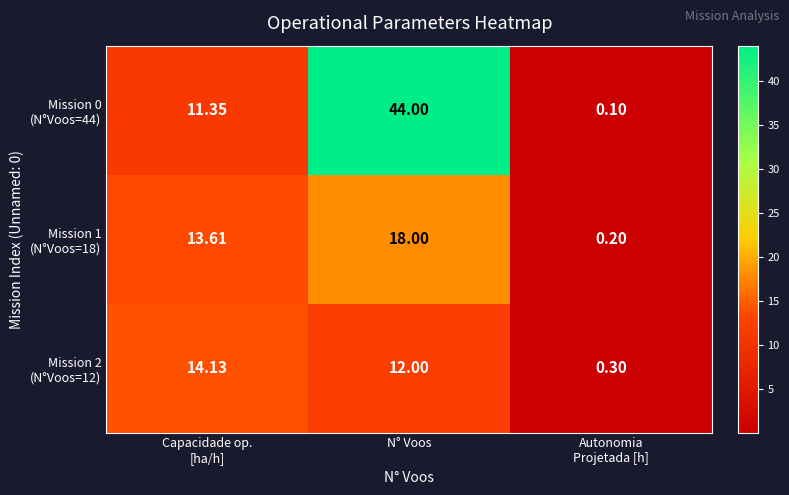

Which label corresponds to the largest value in the chart?

N° Voos